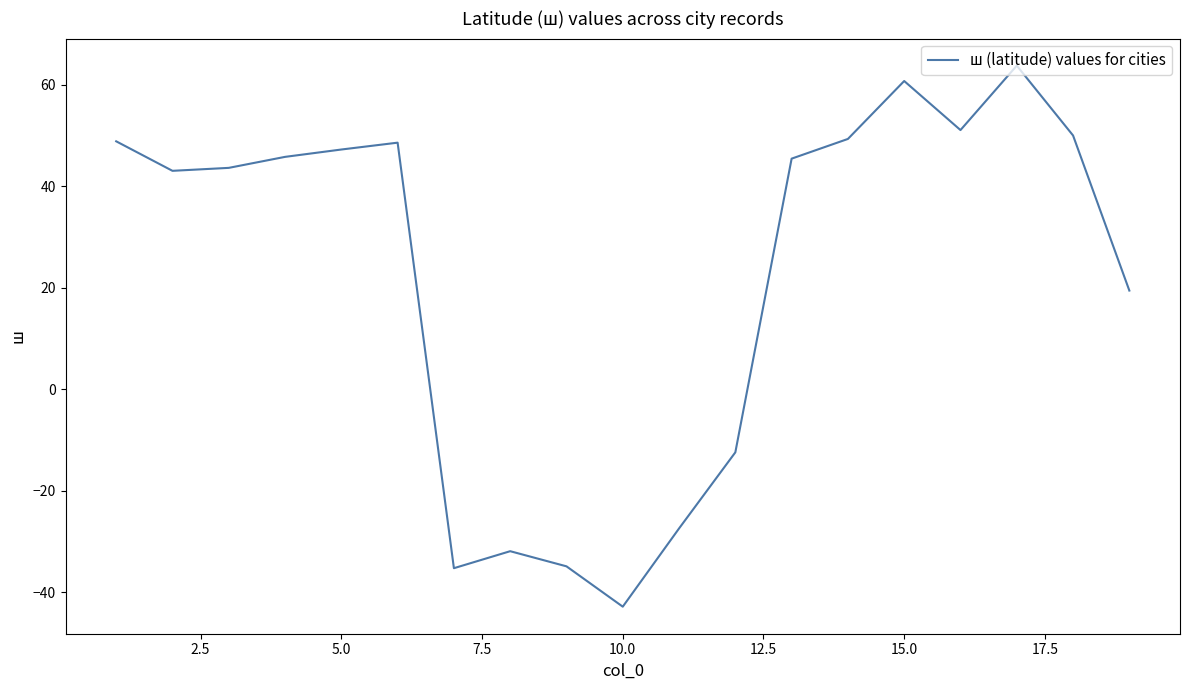

What is the minimum value shown in the chart?

-42.9